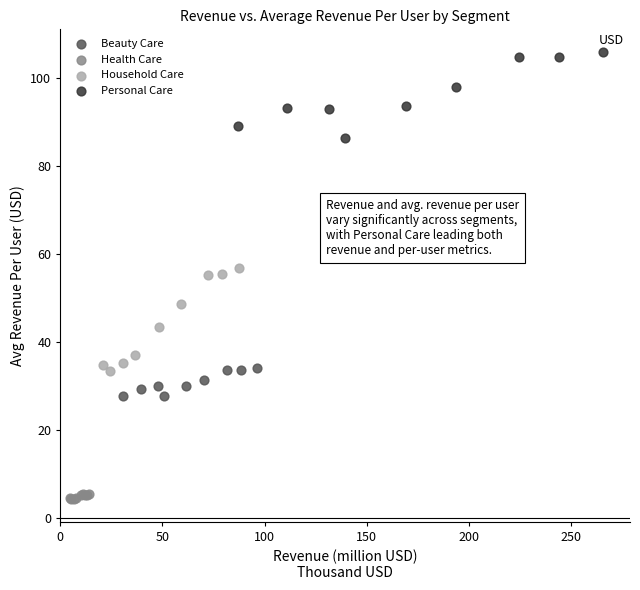

Which series reaches the minimum Y coordinate?

Health Care